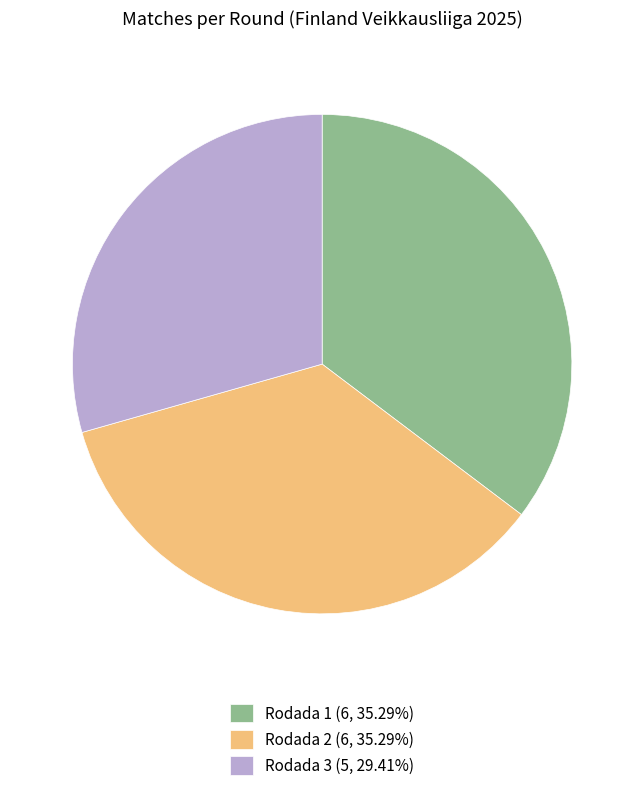

Is there a majority slice in this chart?

No